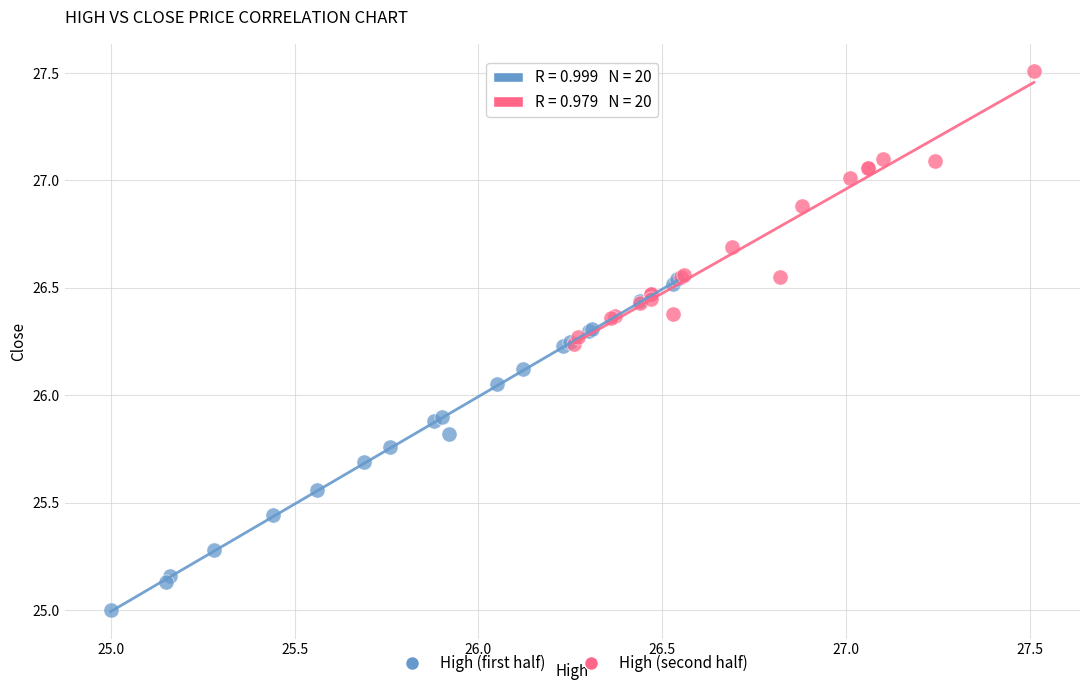

Which series has the largest Y range (max minus min)?

High (first half)